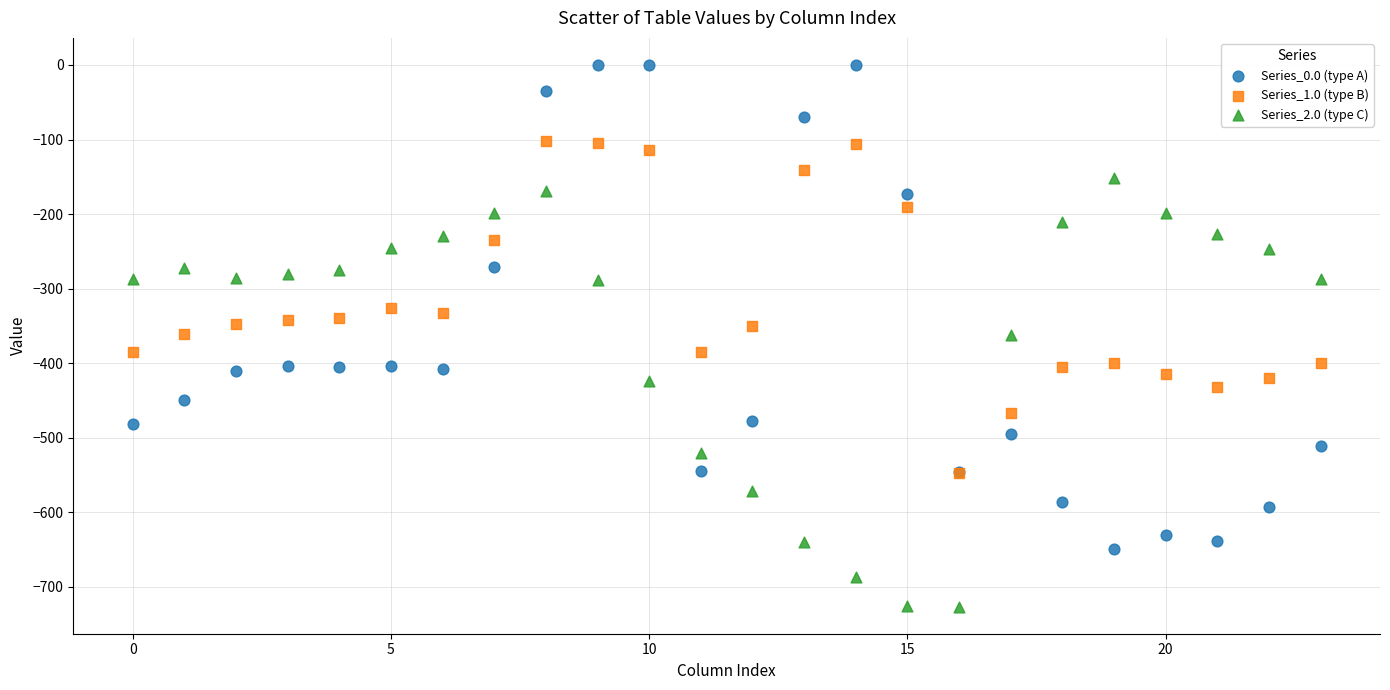

Which series has the widest spread of Y values?

Series_0.0 (type A)